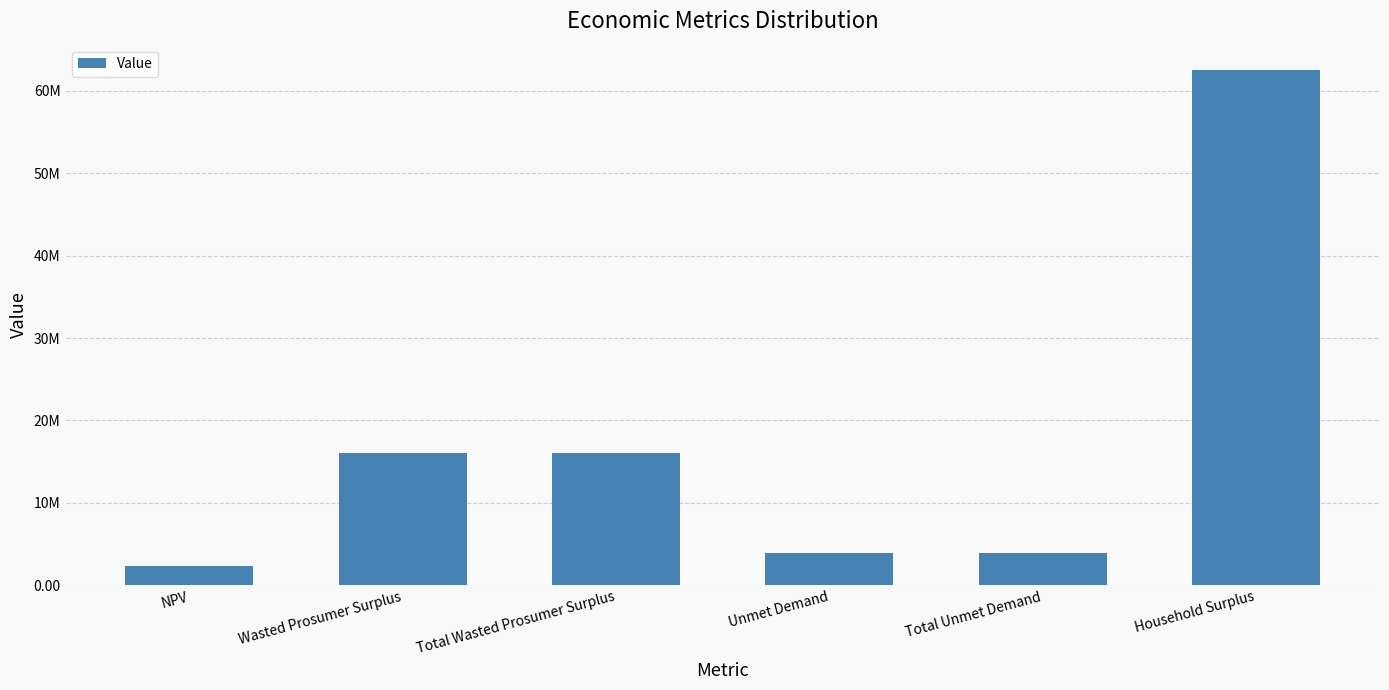

What is the difference between the maximum and minimum values?

60090846.3